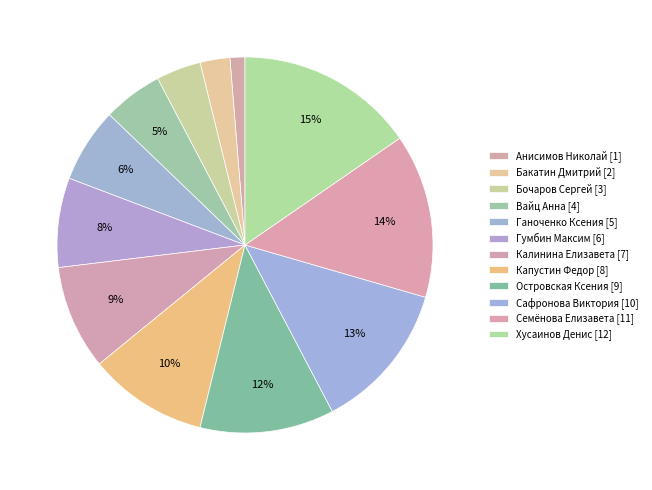

Do Анисимов Николай and Хусаинов Денис together represent more than half of the pie?

No